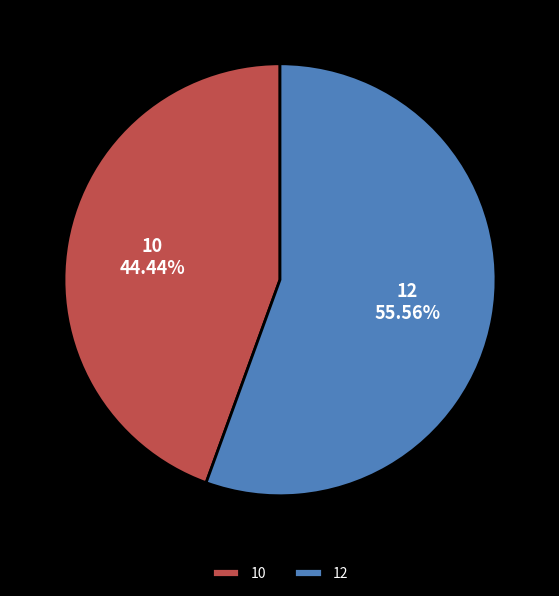

Which category has the biggest portion of the pie?

12